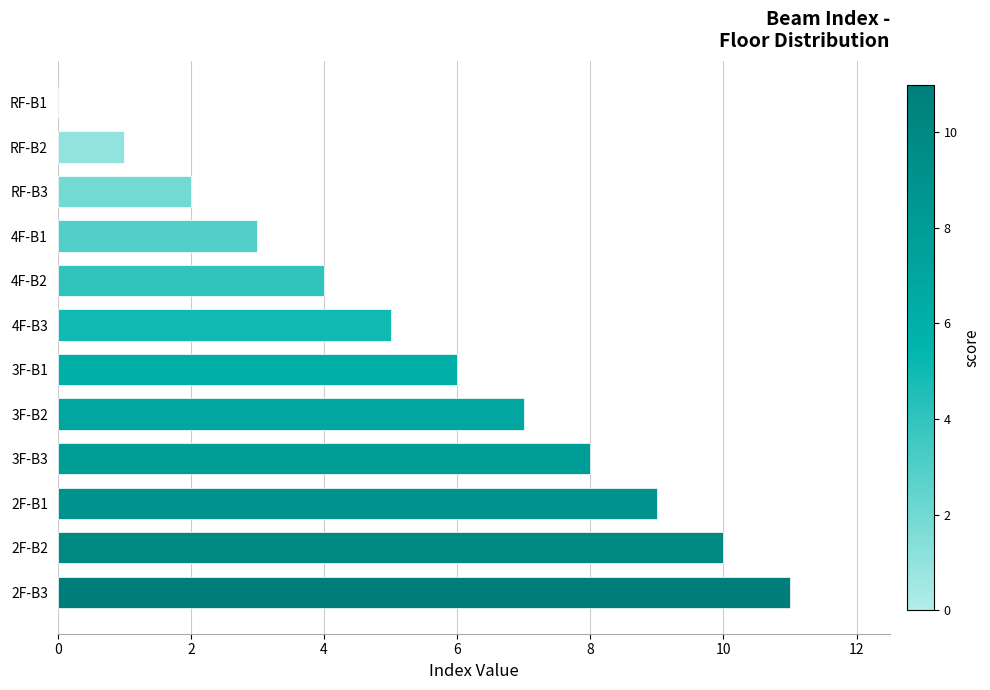

The chart shows a value of 3 at 4F-B1. True or false?

True